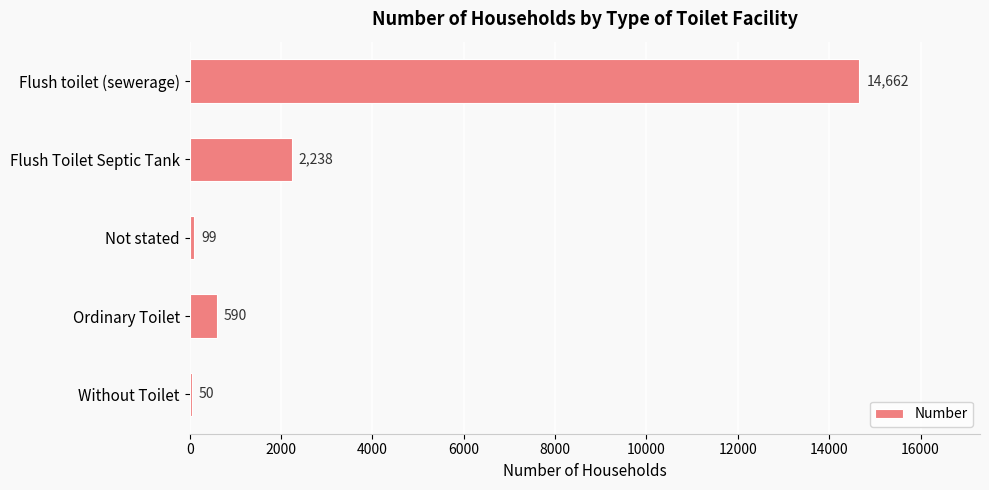

What is the change in value from Flush toilet (sewerage) to Ordinary Toilet?

-14072